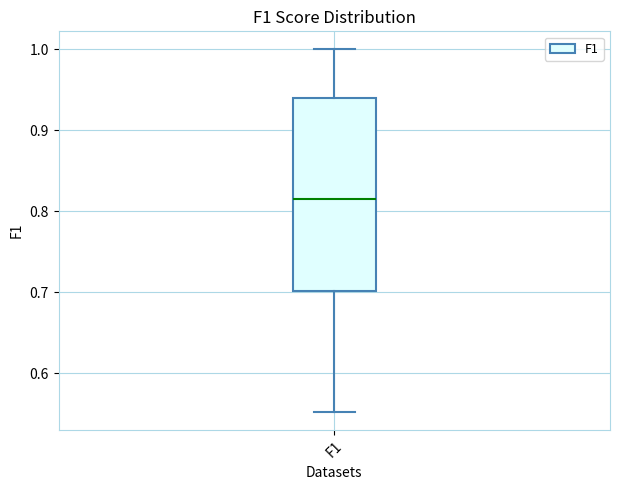

Transcribe this box plot: give where the median line is, the range the box spans, and where the two whiskers end, as read against the y-axis. The values are not printed on the chart, so give them approximately, as read against the axis.

median 0.82, box 0.70 to 0.94, whiskers 0.55 to 1.00